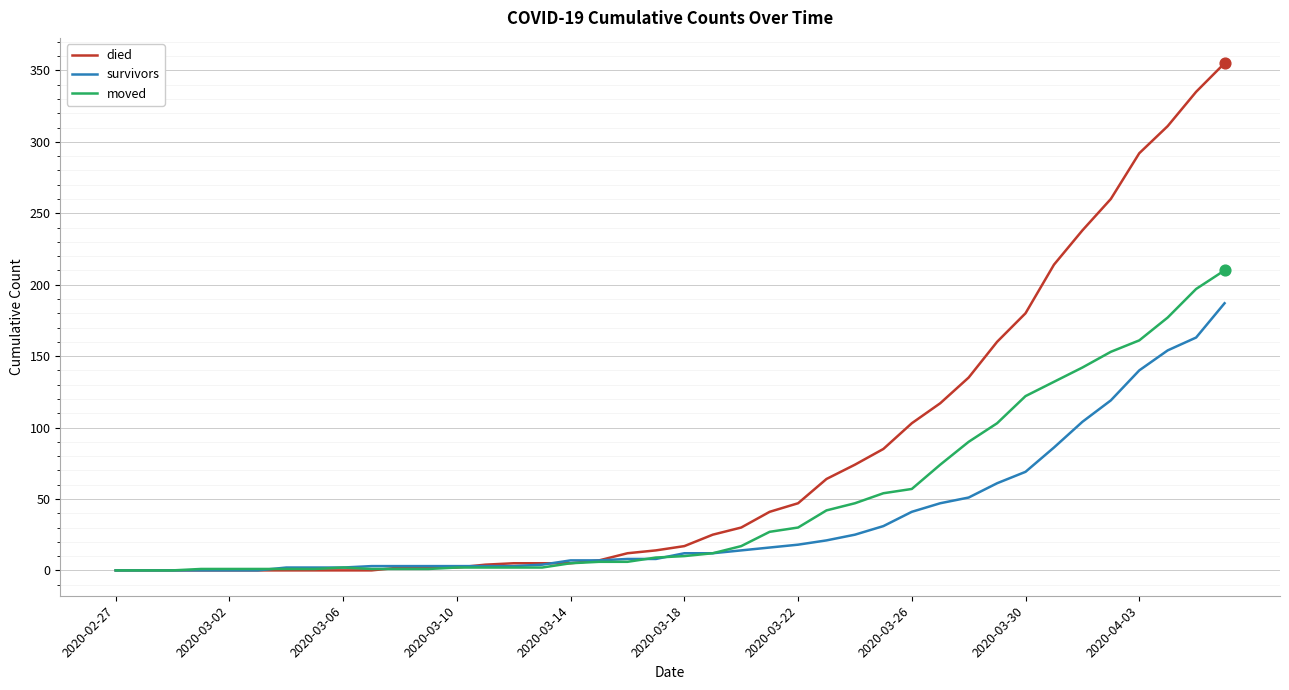

Which series has the largest total across all categories?

died